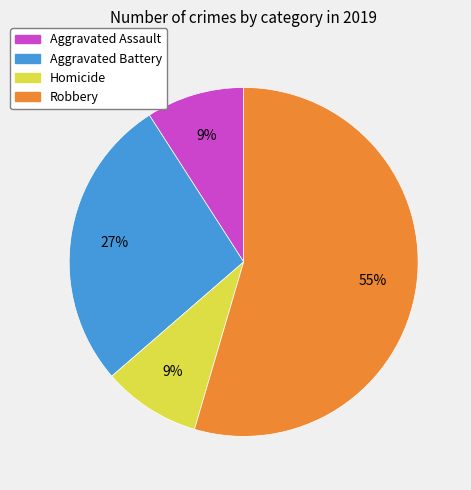

To the nearest percent, what portion does Aggravated Battery represent?

27%